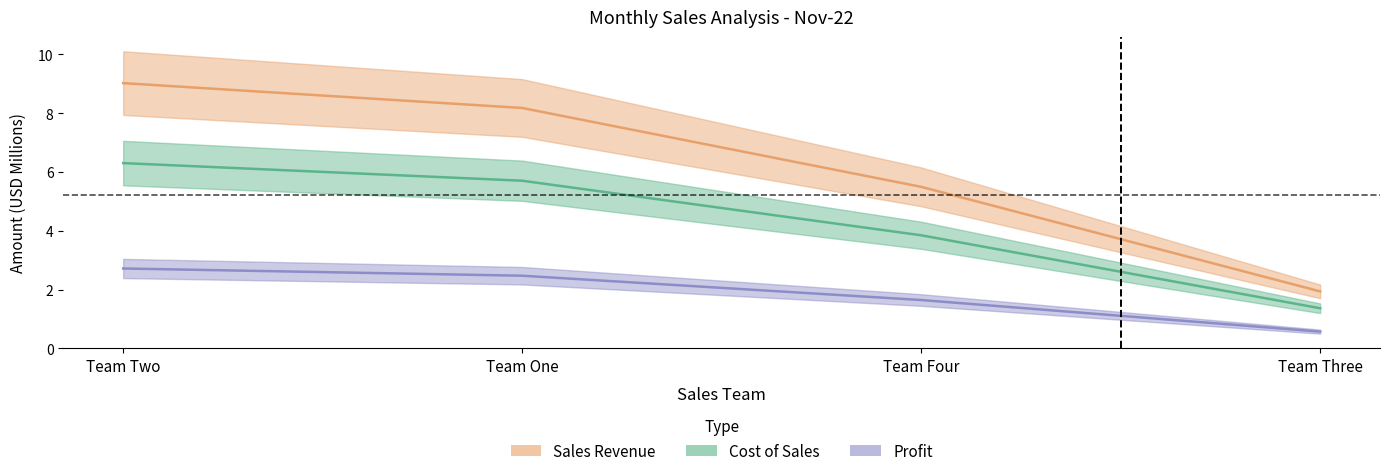

Which category has the lowest value in the Profit series?

Team Three